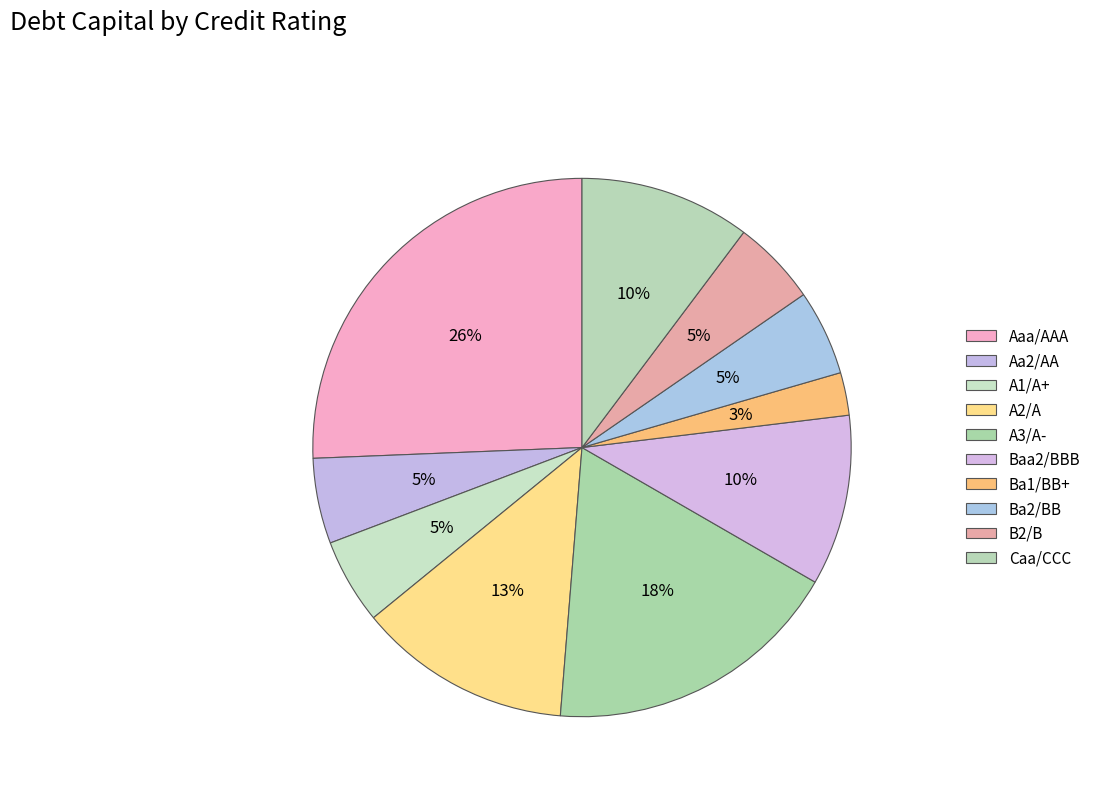

Rank the categories by value from highest to lowest.

Aaa/AAA, A3/A-, A2/A, Baa2/BBB, Caa/CCC, Aa2/AA, A1/A+, Ba2/BB, B2/B, Ba1/BB+